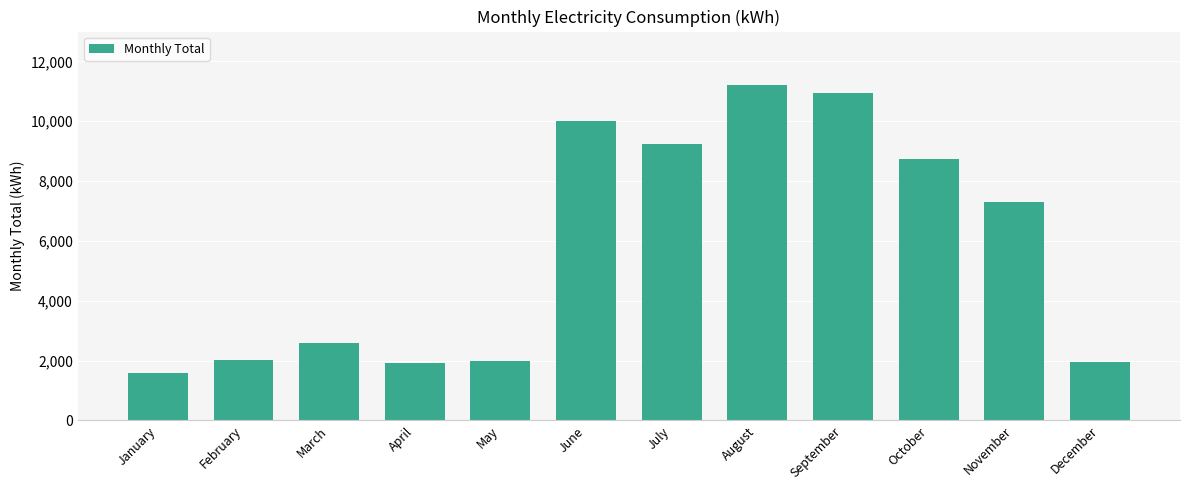

What is the value of the 2nd bar from the left?

2030